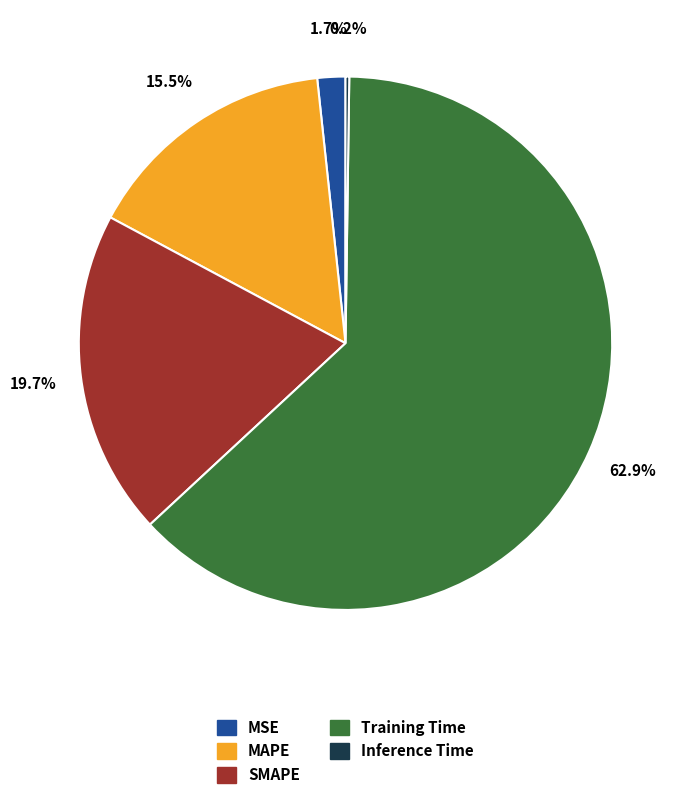

Which category has the biggest portion of the pie?

Training Time